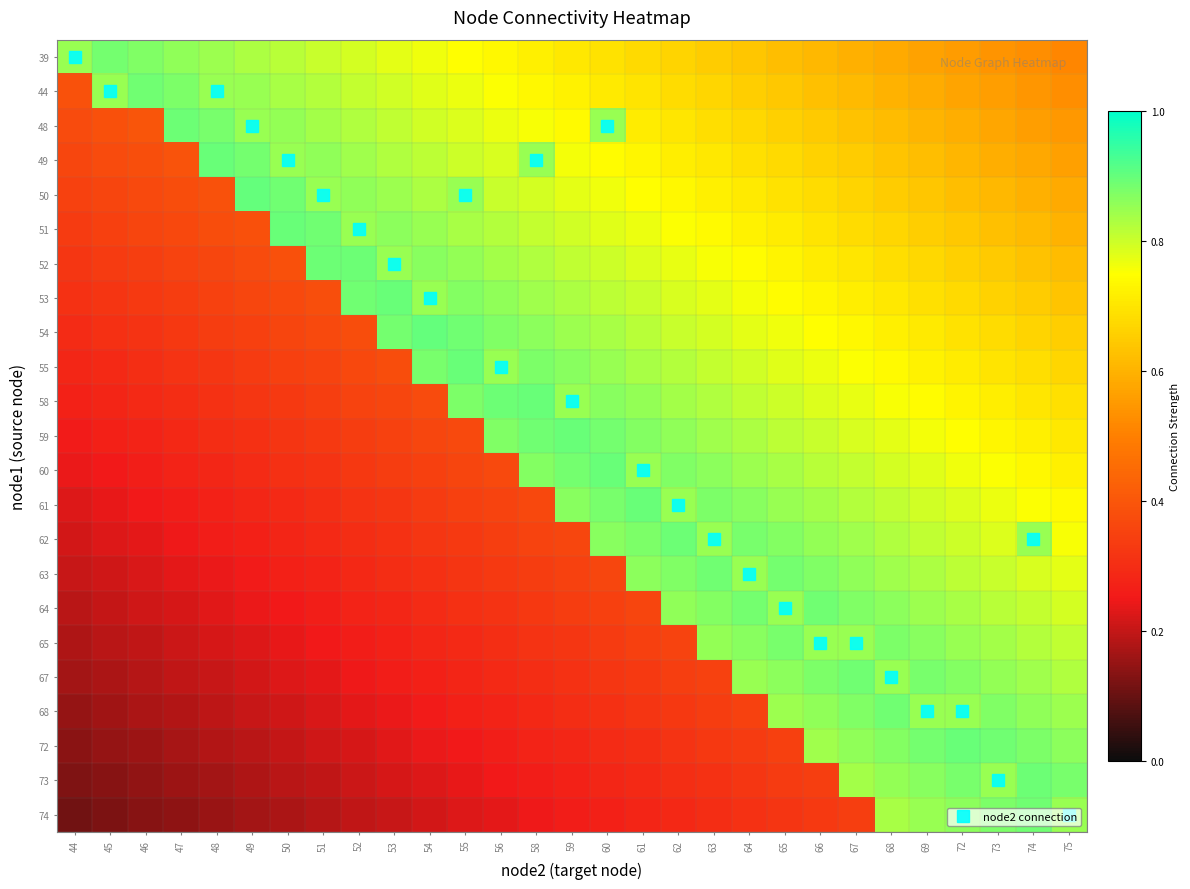

What is the spread (max minus min) of values at 52?

0.7